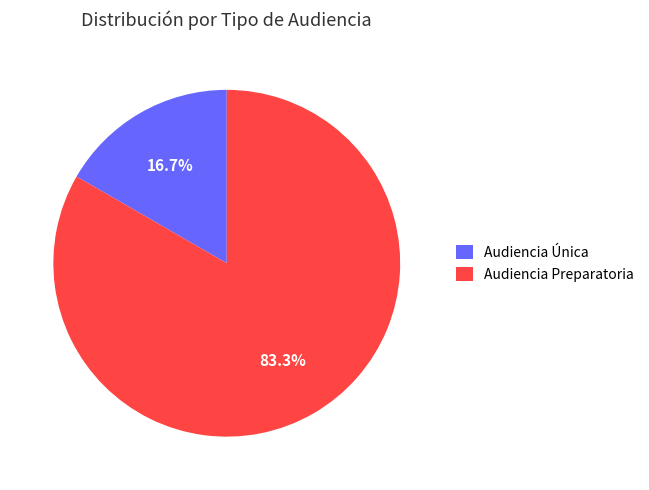

How many segments does this pie chart have?

2